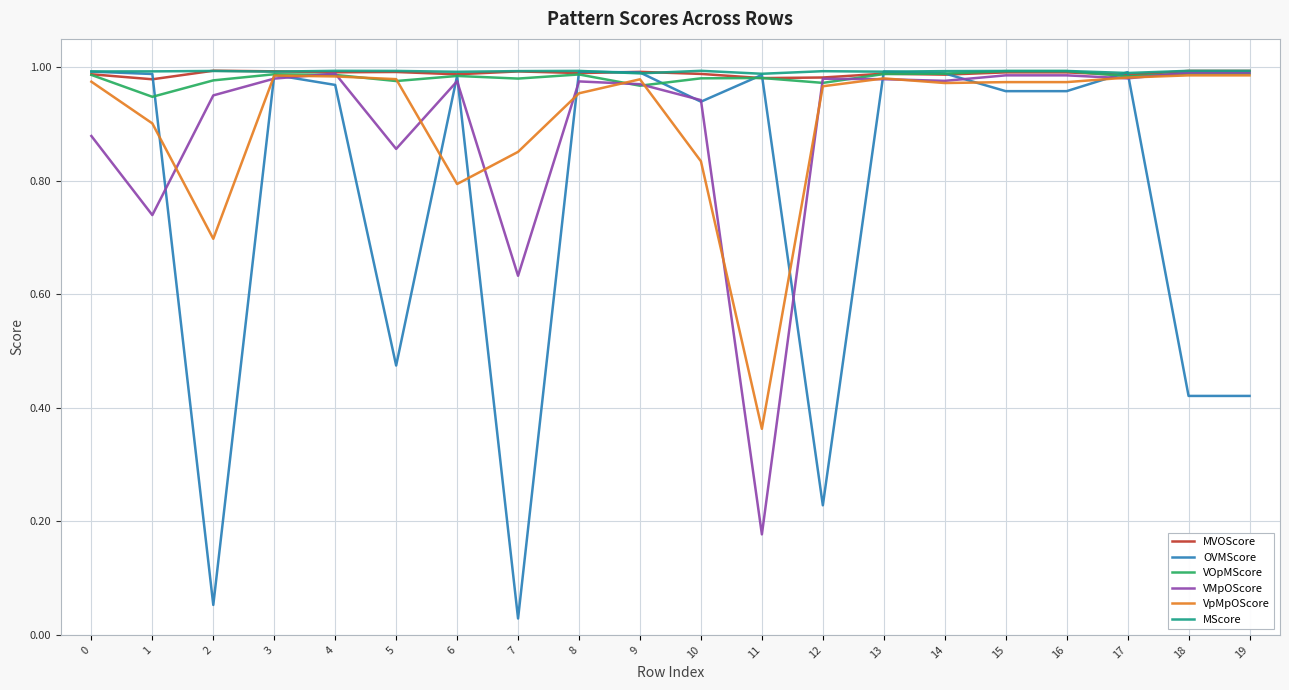

Which series has the largest range (max minus min)?

OVMScore